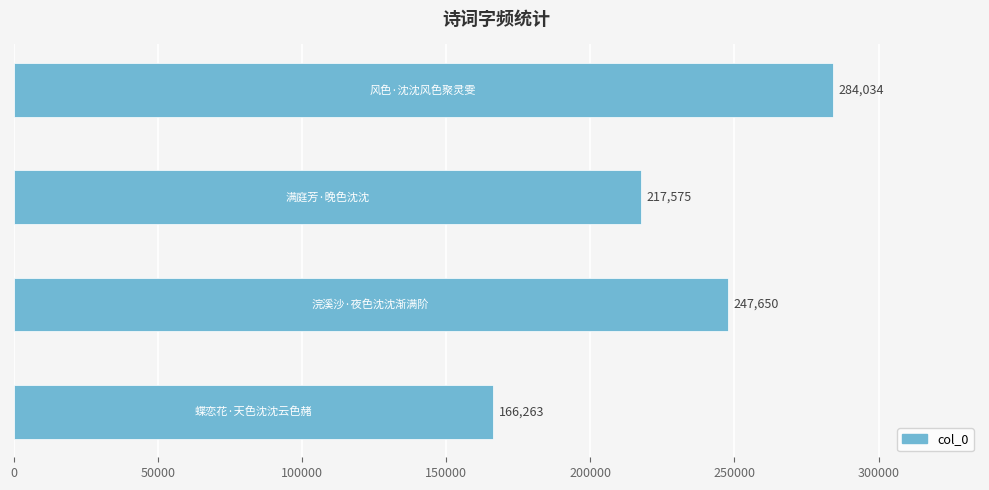

What is the difference between the maximum and minimum values?

117771